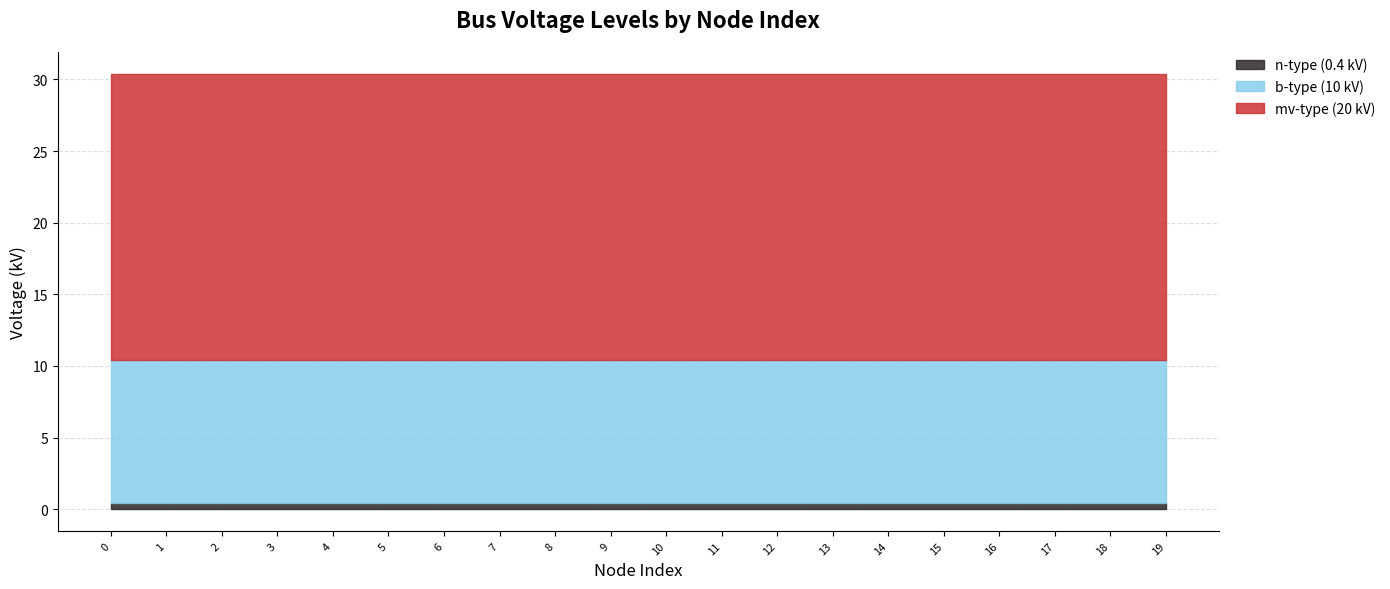

Is it true that b-type (10 kV) equals 10.0 at 17?

True